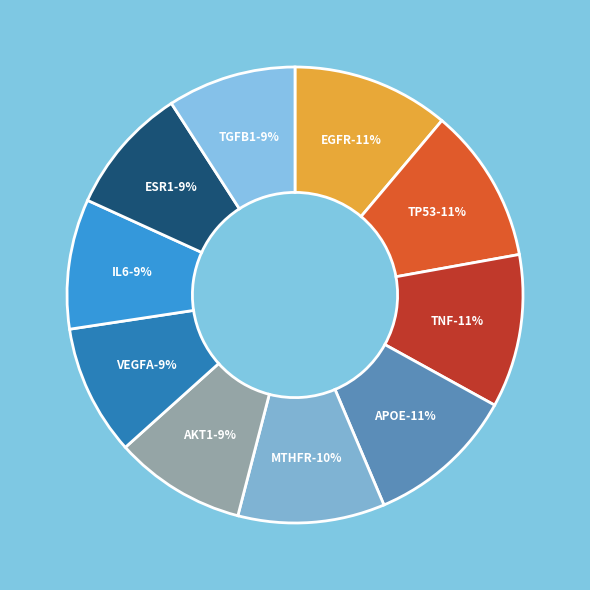

How many segments does this pie chart have?

10